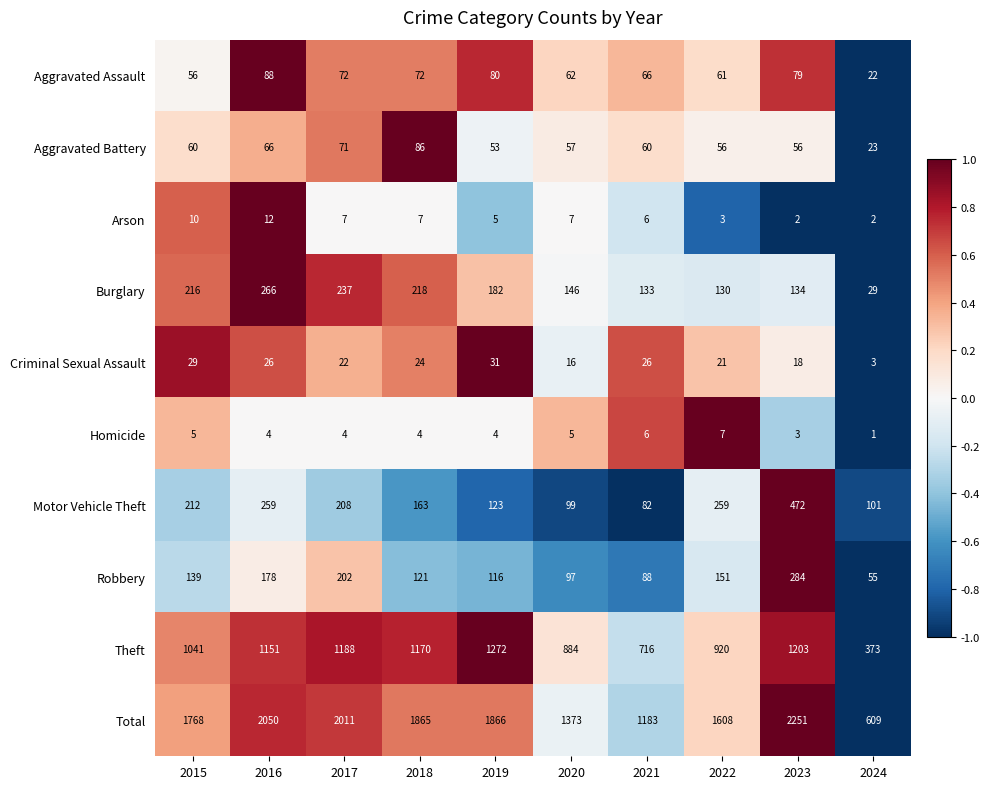

What is the difference between the highest and lowest values at 2023?

2249